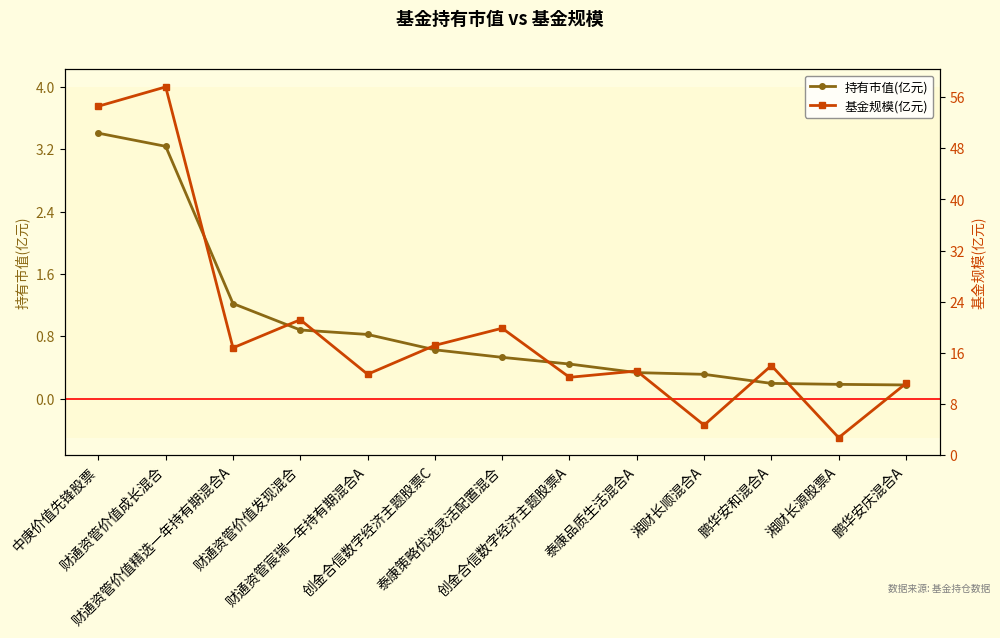

Reading left to right, what are all the values shown in this chart?

持有市值(亿元): 中庚价值先锋股票=3.4	财通资管价值成长混合=3.2	财通资管价值精选一年持有期混合A=1.2	财通资管价值发现混合=0.9	财通资管宸瑞一年持有期混合A=0.8	创金合信数字经济主题股票C=0.6	泰康策略优选灵活配置混合=0.5	创金合信数字经济主题股票A=0.4	泰康品质生活混合A=0.3	湘财长顺混合A=0.3	鹏华安和混合A=0.2	湘财长源股票A=0.2	鹏华安庆混合A=0.2
基金规模(亿元): 中庚价值先锋股票=54.6	财通资管价值成长混合=57.6	财通资管价值精选一年持有期混合A=16.8	财通资管价值发现混合=21.2	财通资管宸瑞一年持有期混合A=12.7	创金合信数字经济主题股票C=17.2	泰康策略优选灵活配置混合=19.9	创金合信数字经济主题股票A=12.2	泰康品质生活混合A=13.2	湘财长顺混合A=4.7	鹏华安和混合A=14.0	湘财长源股票A=2.7	鹏华安庆混合A=11.2